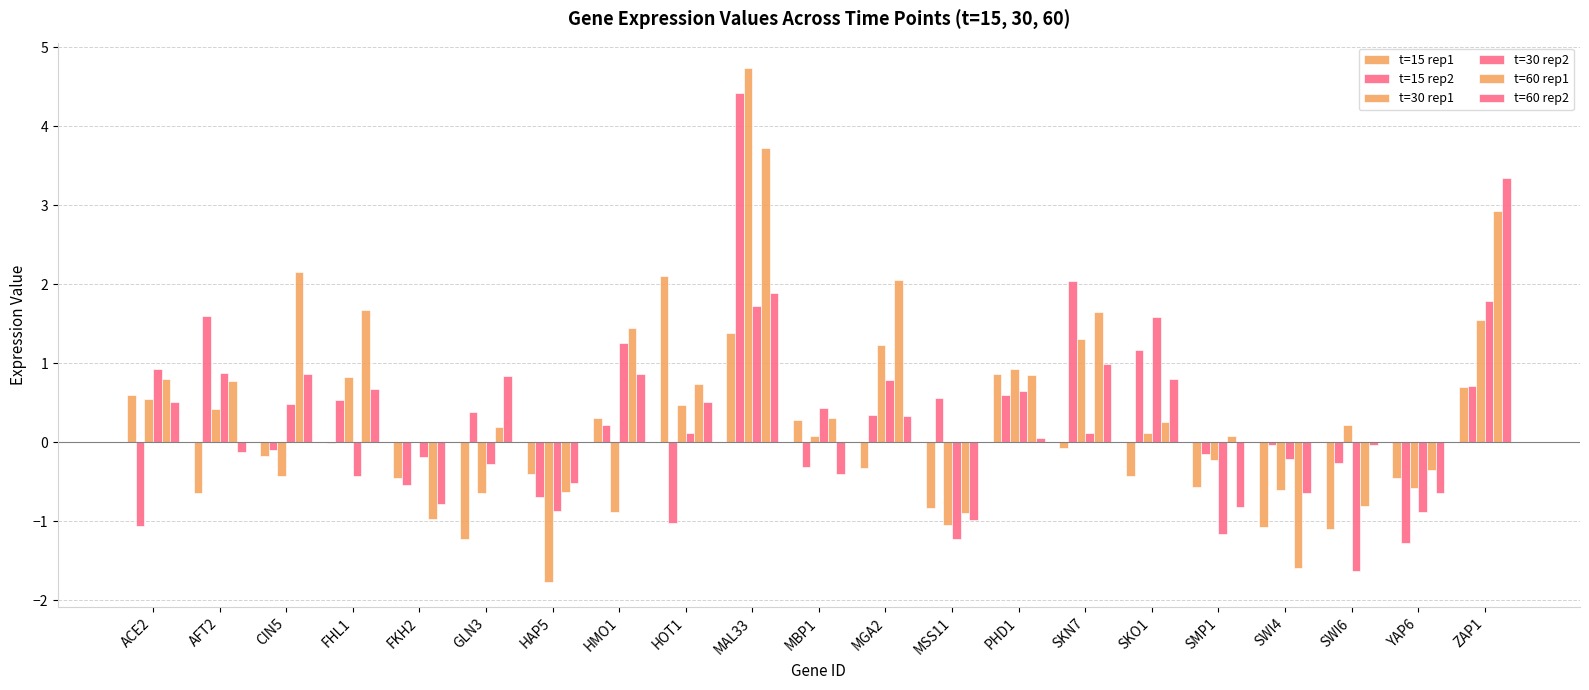

What is the maximum value shown in the chart?

4.7